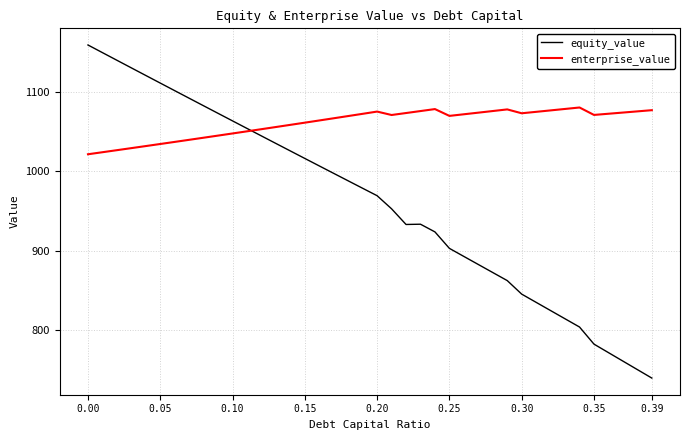

List the series in order of their overall mean, lowest first.

equity_value, enterprise_value